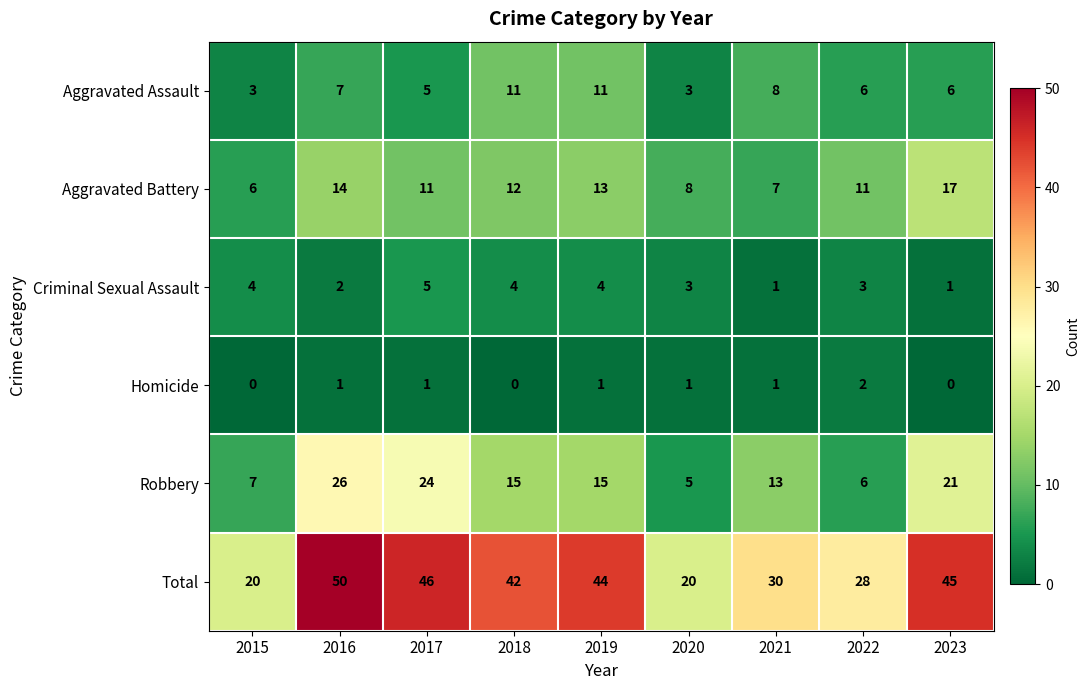

What is the difference between the maximum and minimum values in the Criminal Sexual Assault series?

4